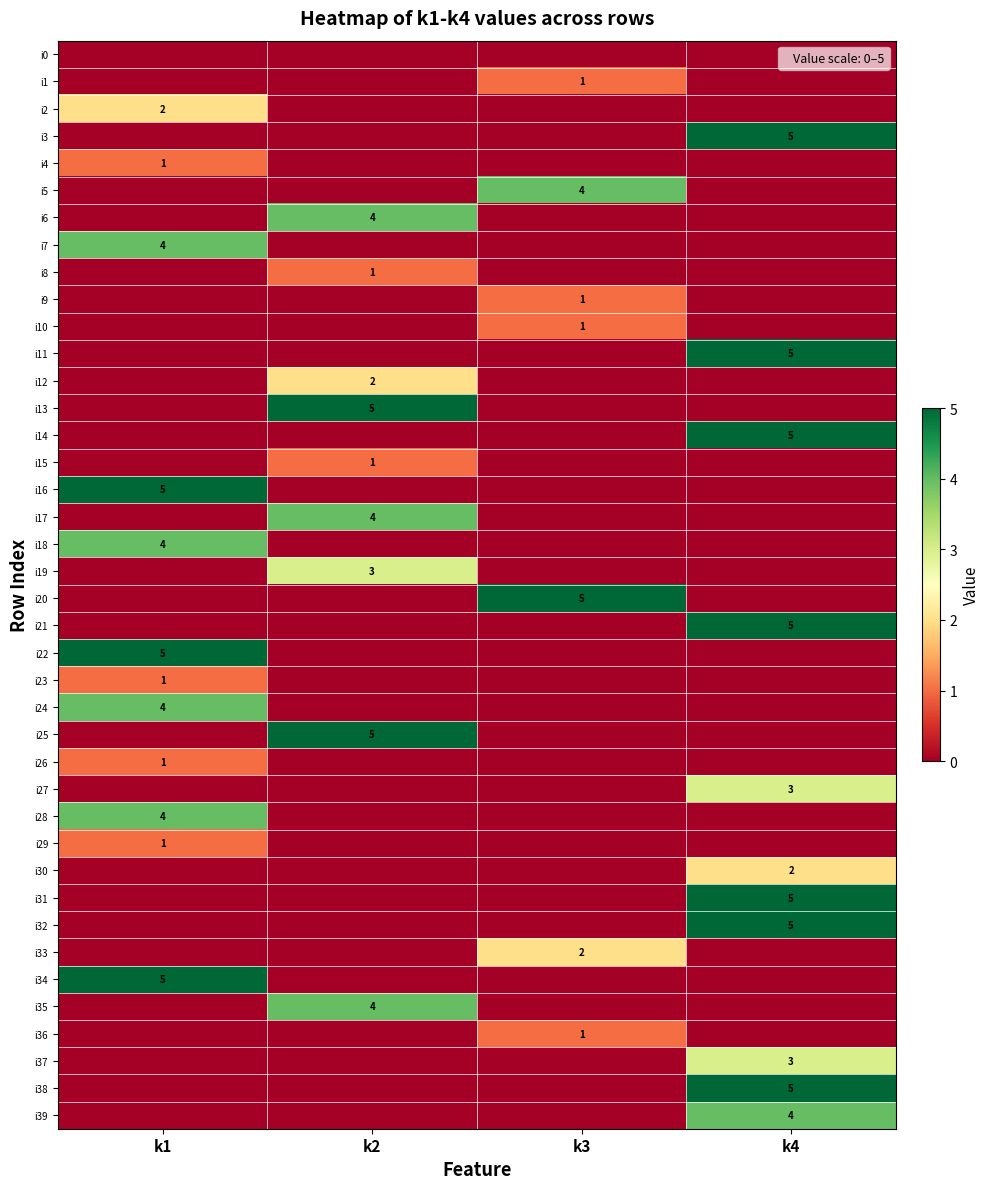

Rank the series at k1 from lowest to highest value.

i0, i1, i3, i5, i6, i8, i9, i10, i11, i12, i13, i14, i15, i17, i19, i20, i21, i25, i27, i30, i31, i32, i33, i35, i36, i37, i38, i39, i4, i23, i26, i29, i2, i7, i18, i24, i28, i16, i22, i34